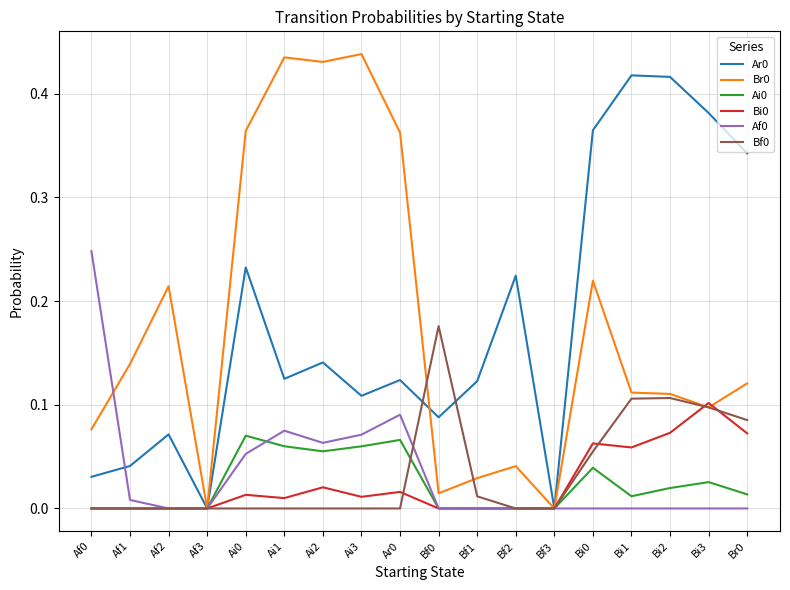

Is it true that Ai0 equals 0.1 at Ai0?

True